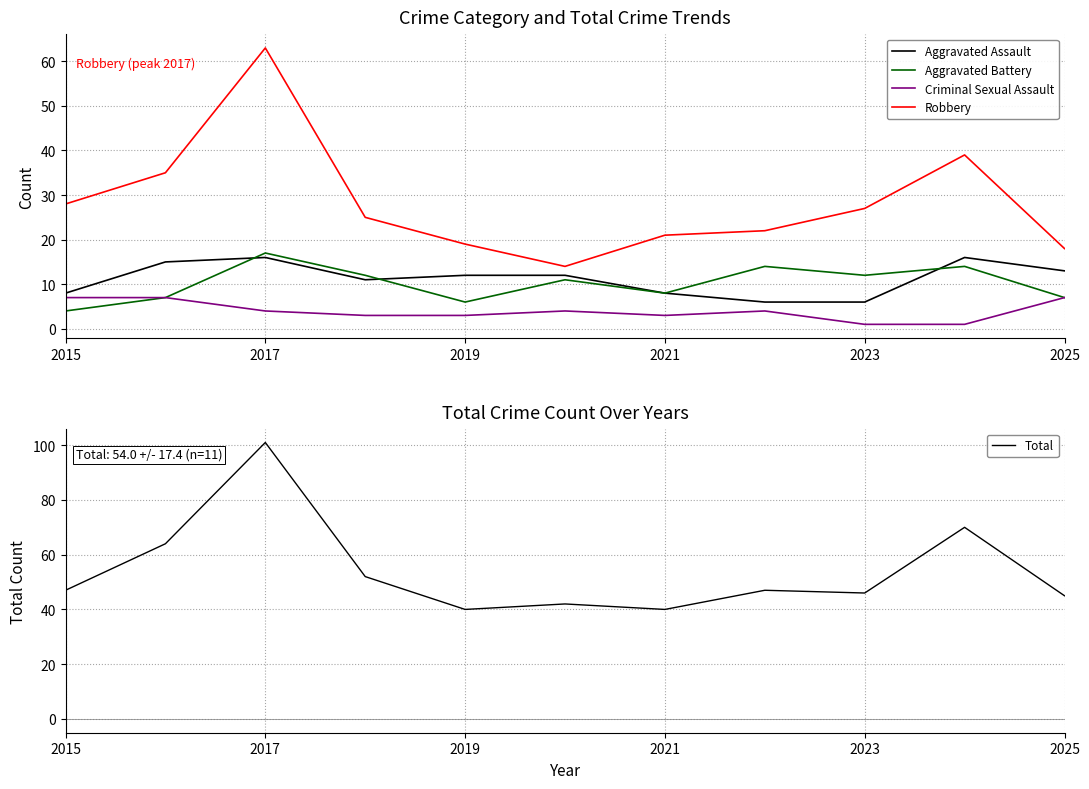

The Aggravated Battery series shows 12 at 2023. True or false?

True